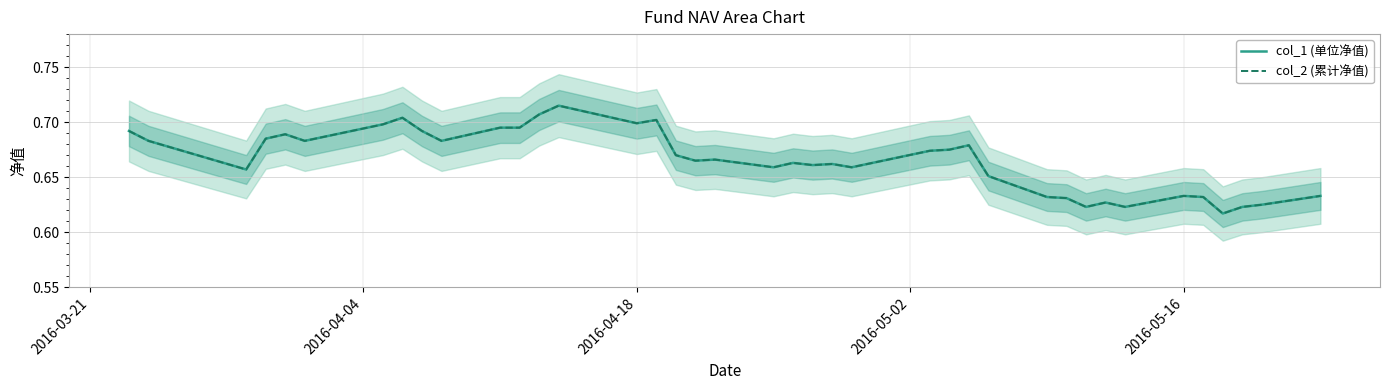

What are all the series names shown in the legend?

col_1 (单位净值), col_2 (累计净值)